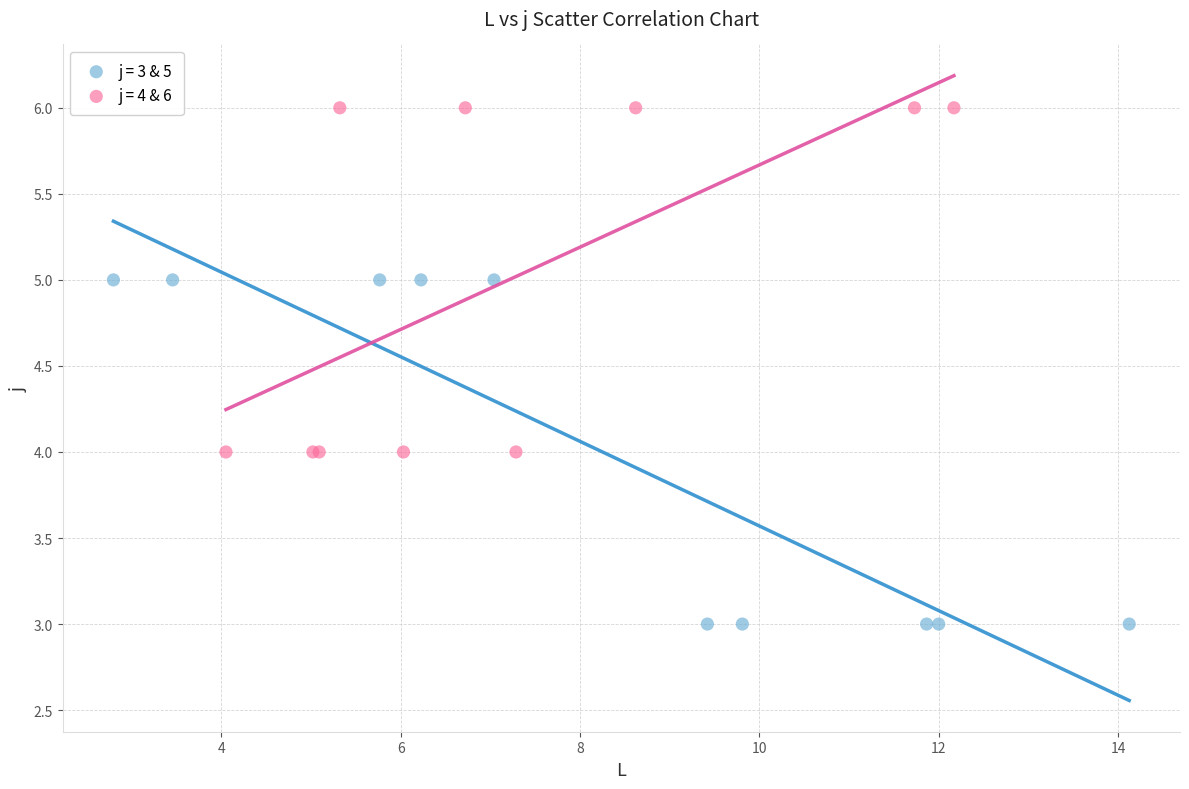

What are all the series names shown in the legend?

j = 3 & 5, j = 4 & 6